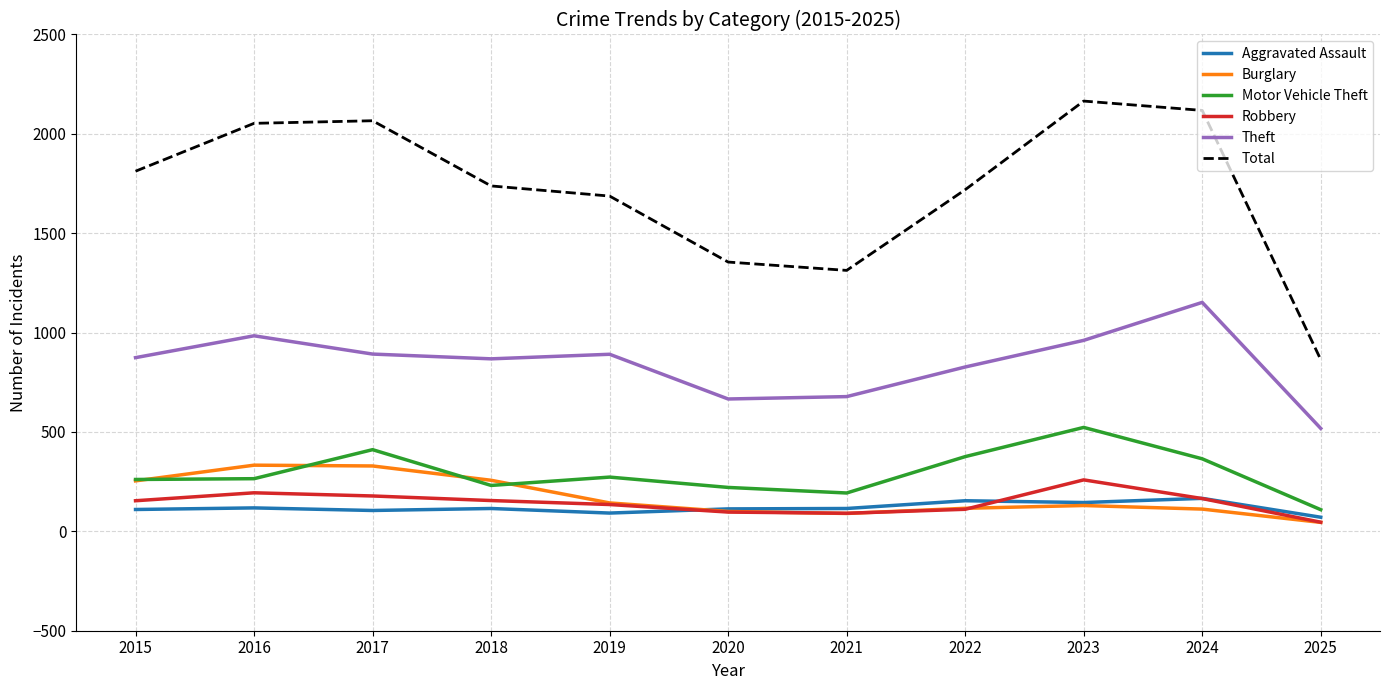

At which category does the chart reach its minimum across all series?

2025